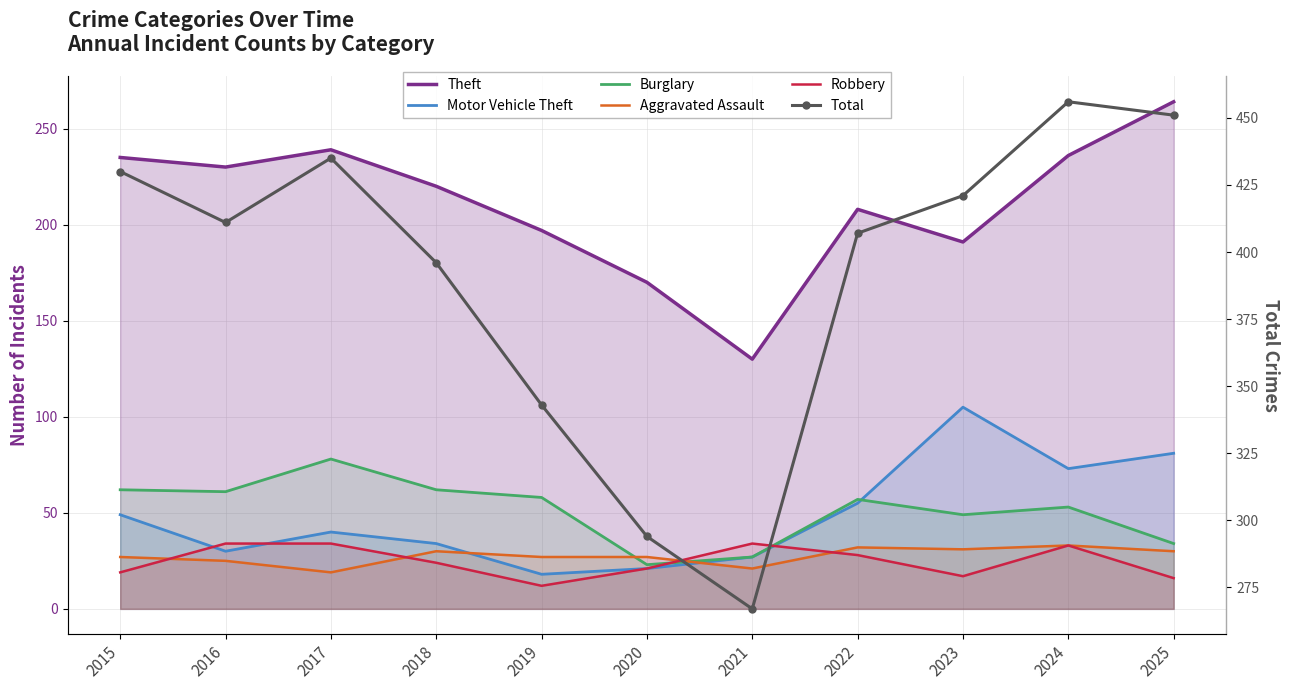

True or false: Motor Vehicle Theft and Robbery cross at least once.

True